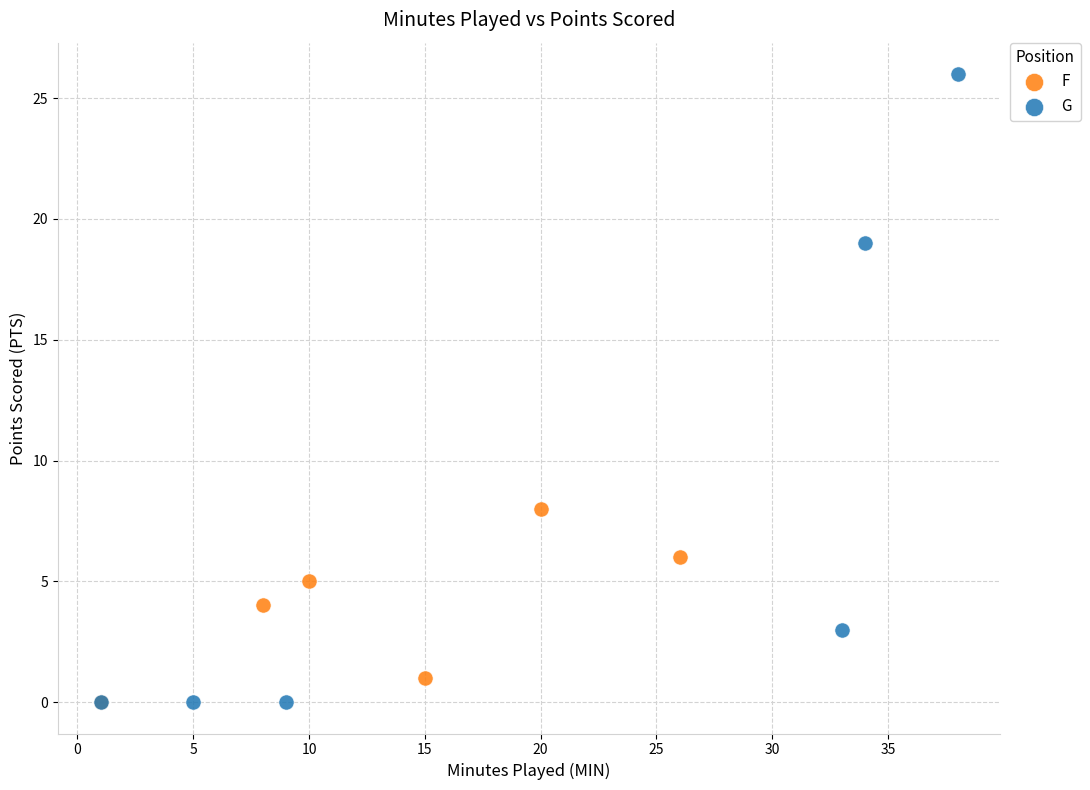

Which series has the widest spread of Y values?

G